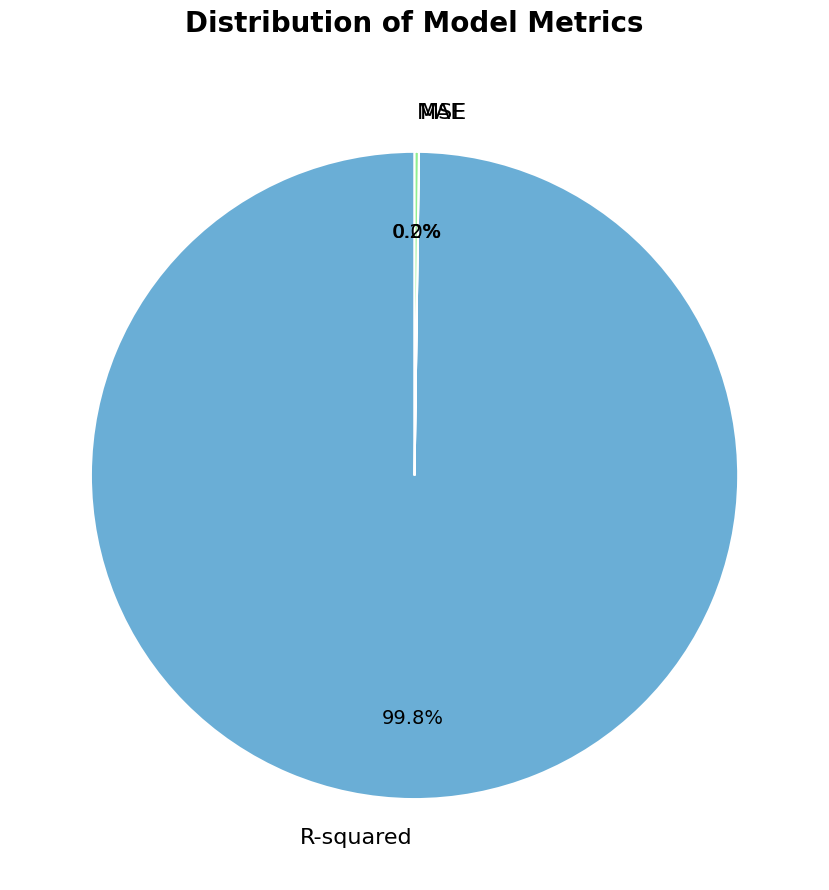

What is the majority slice?

R-squared